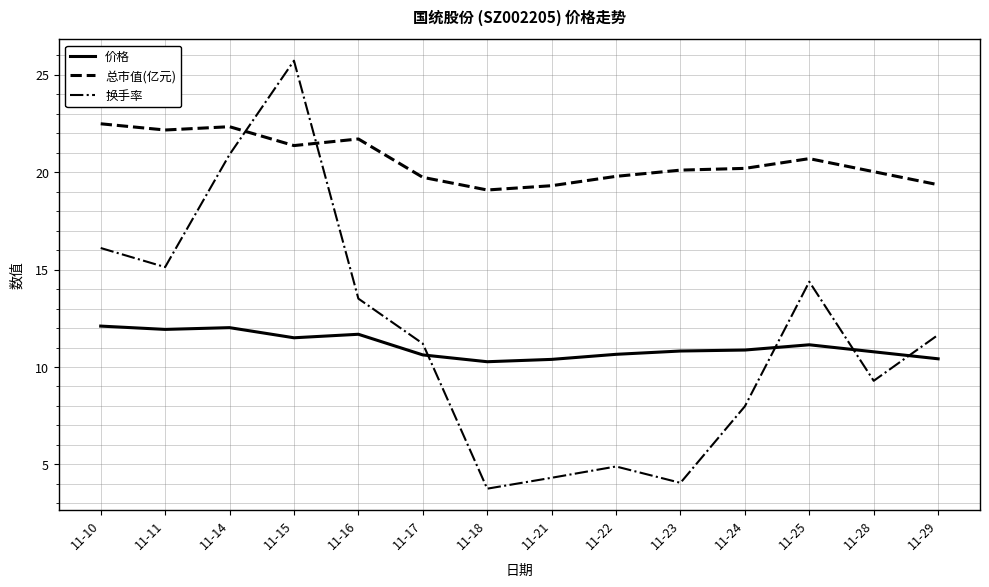

How many lines are shown in the chart?

3